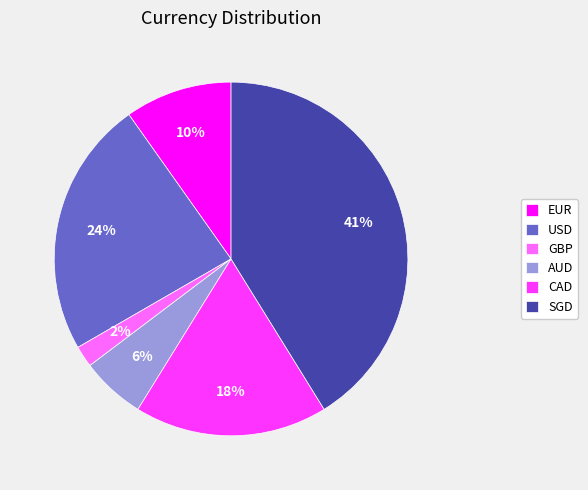

Does SGD represent more than half of the total?

No